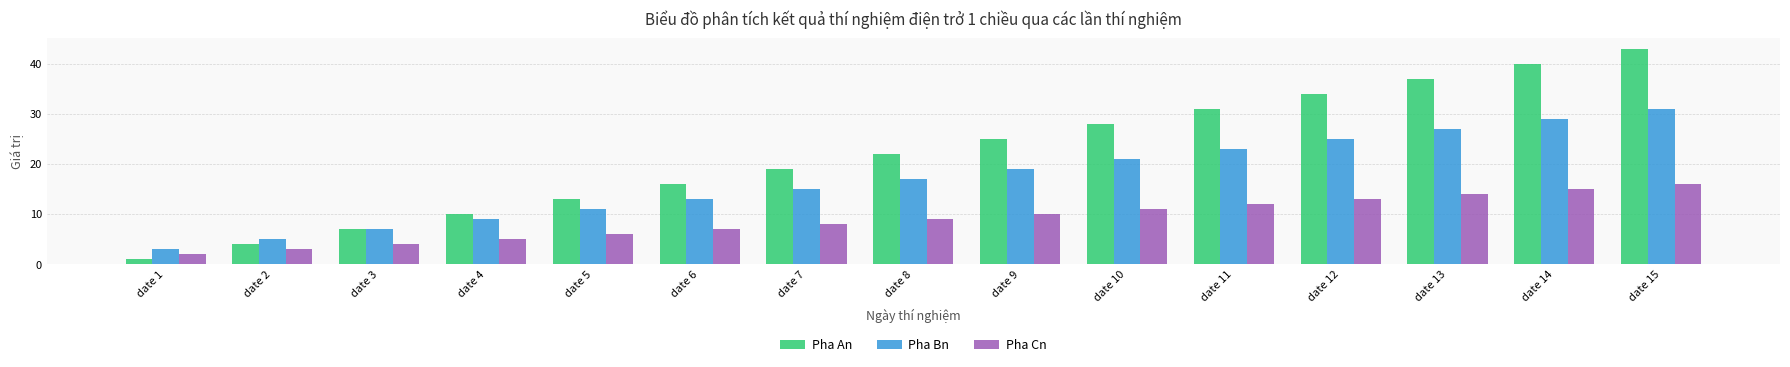

Count the number of categories in the chart.

15